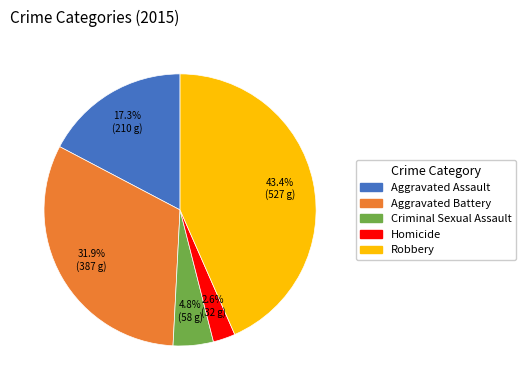

How much of the chart is everything except Homicide?

97.4%